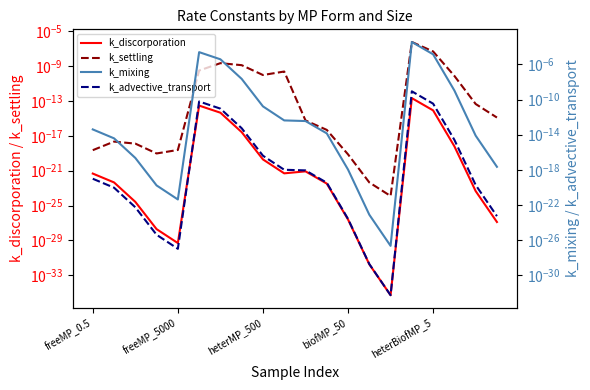

At how many categories does at least one series exceed 0?

20